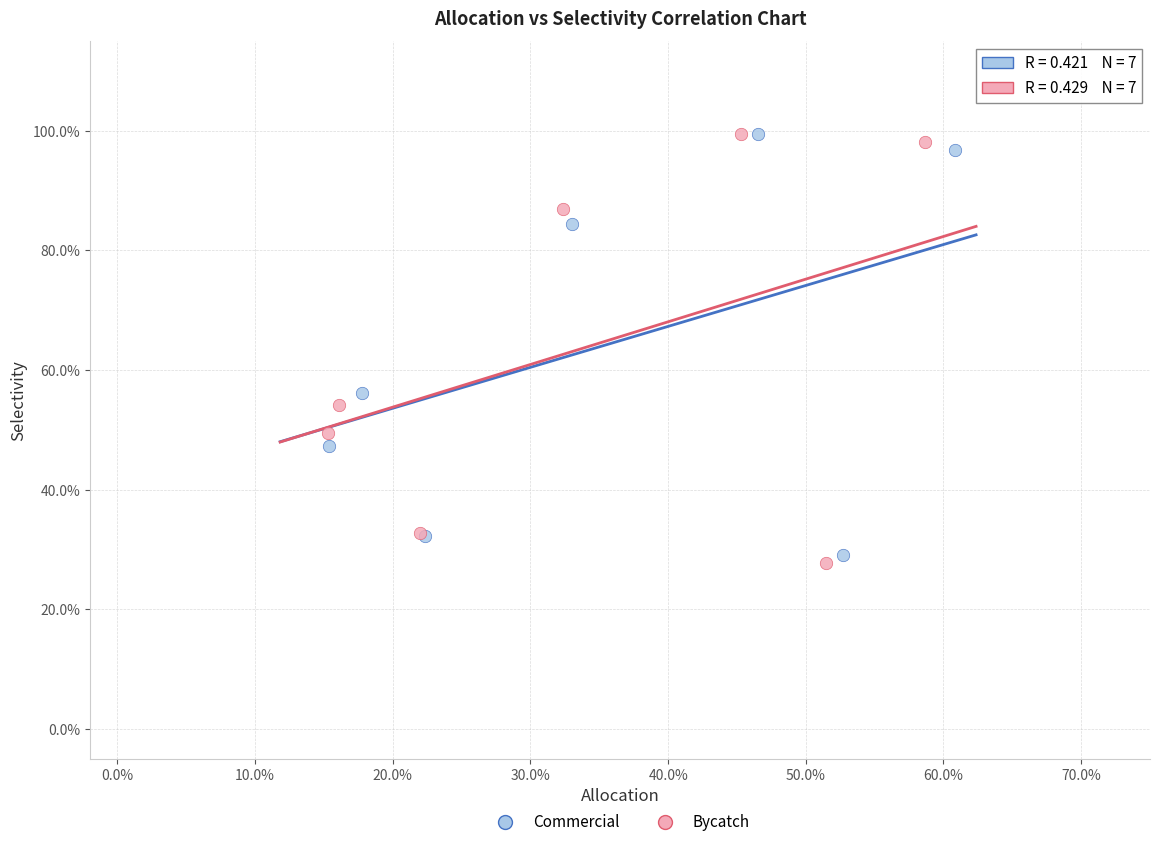

What are all the series names shown in the legend?

Commercial, Bycatch